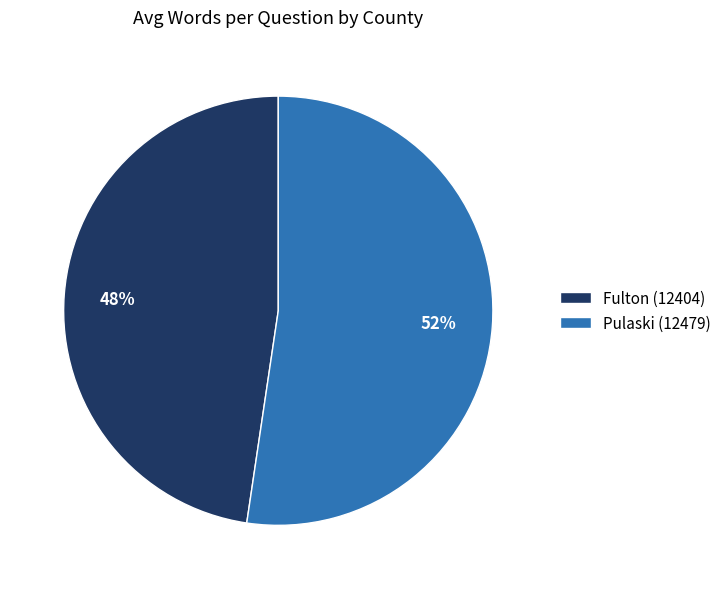

Is there any slice that represents more than half of the pie?

Yes